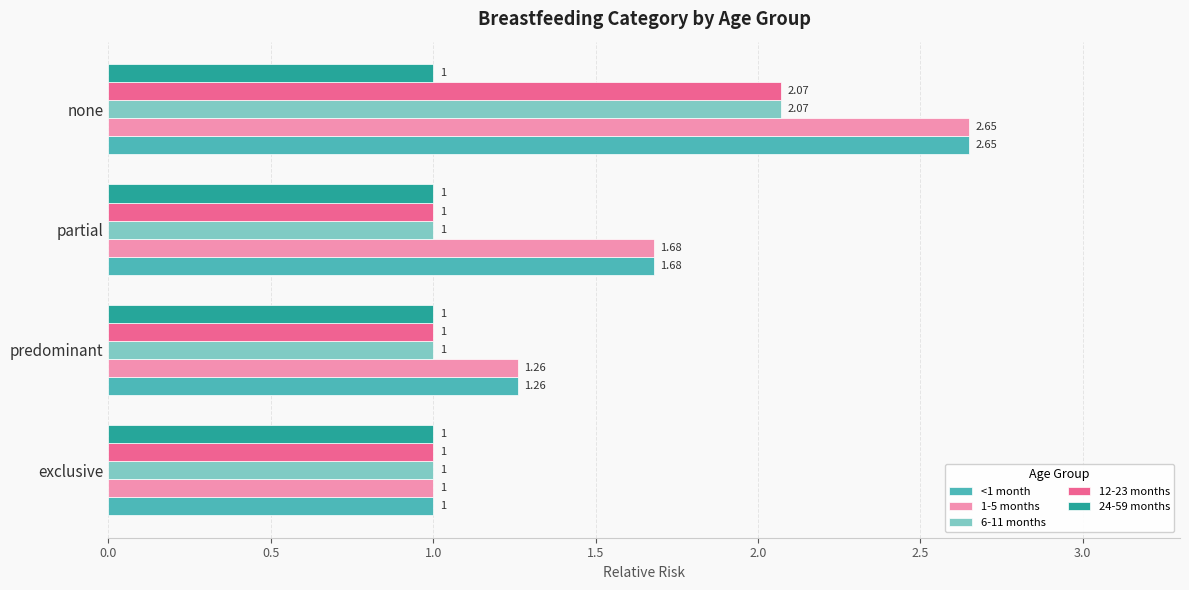

What is the total value across all series at exclusive?

5.0